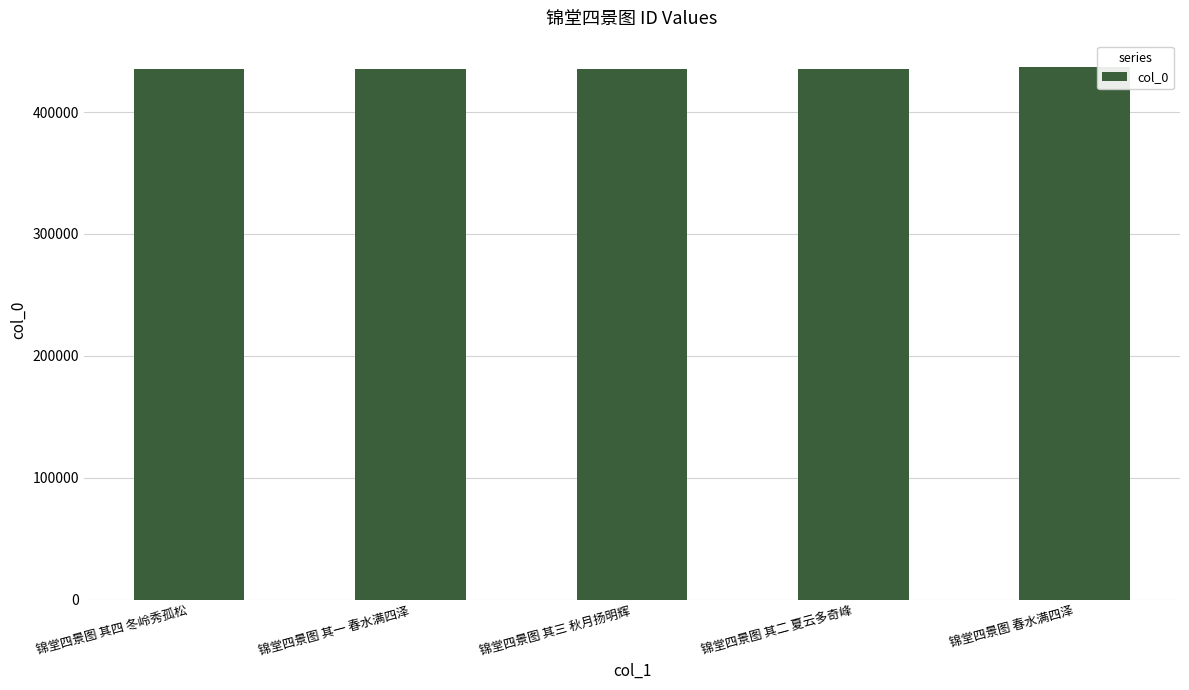

What is the label of the 2nd bar from the right?

锦堂四景图 其二 夏云多奇峰